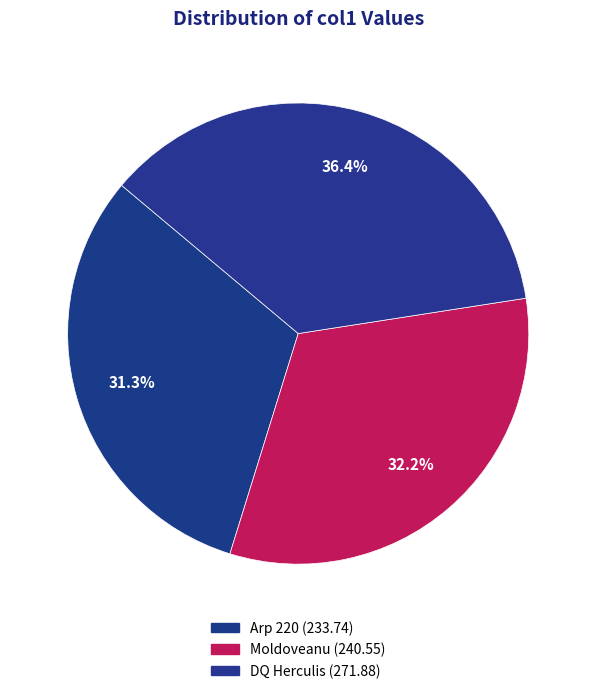

How many segments does this pie chart have?

3